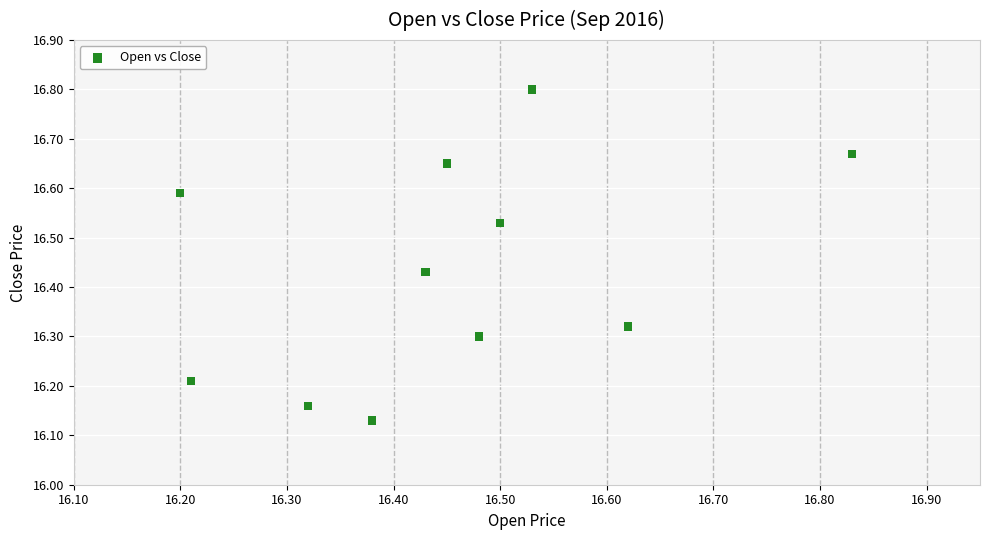

What is the range of Y values (max minus min)?

0.7